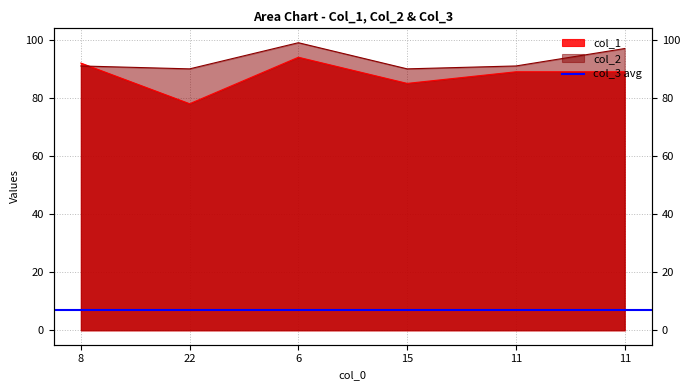

Reading left to right, list all the values displayed in this chart.

col_1: 8=92	22=78	6=94	15=85	11=89	11=89
col_2: 8=91	22=90	6=99	15=90	11=91	11=97